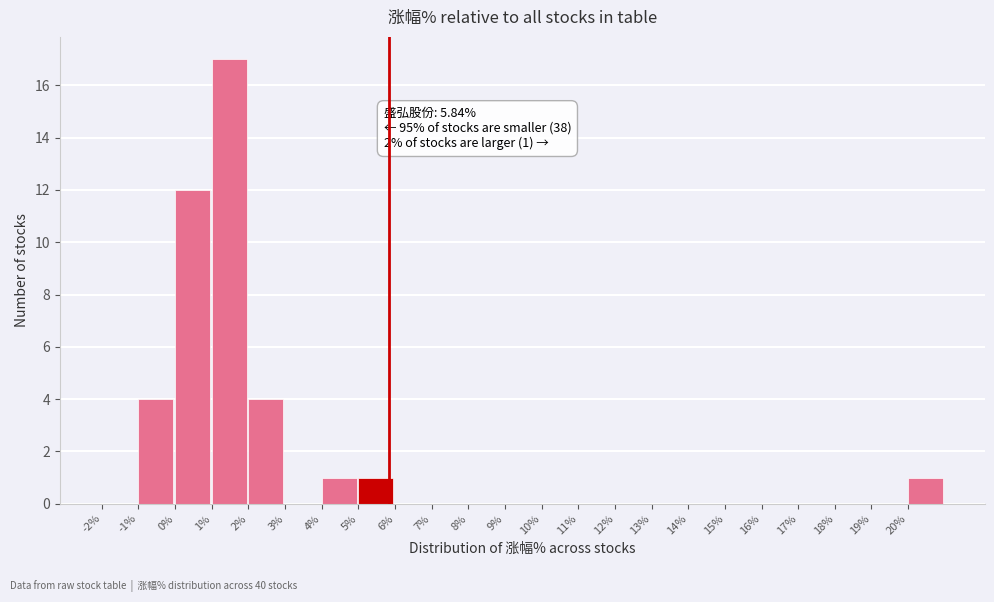

Over which range of the x-axis is the bar tallest?

1 to 2